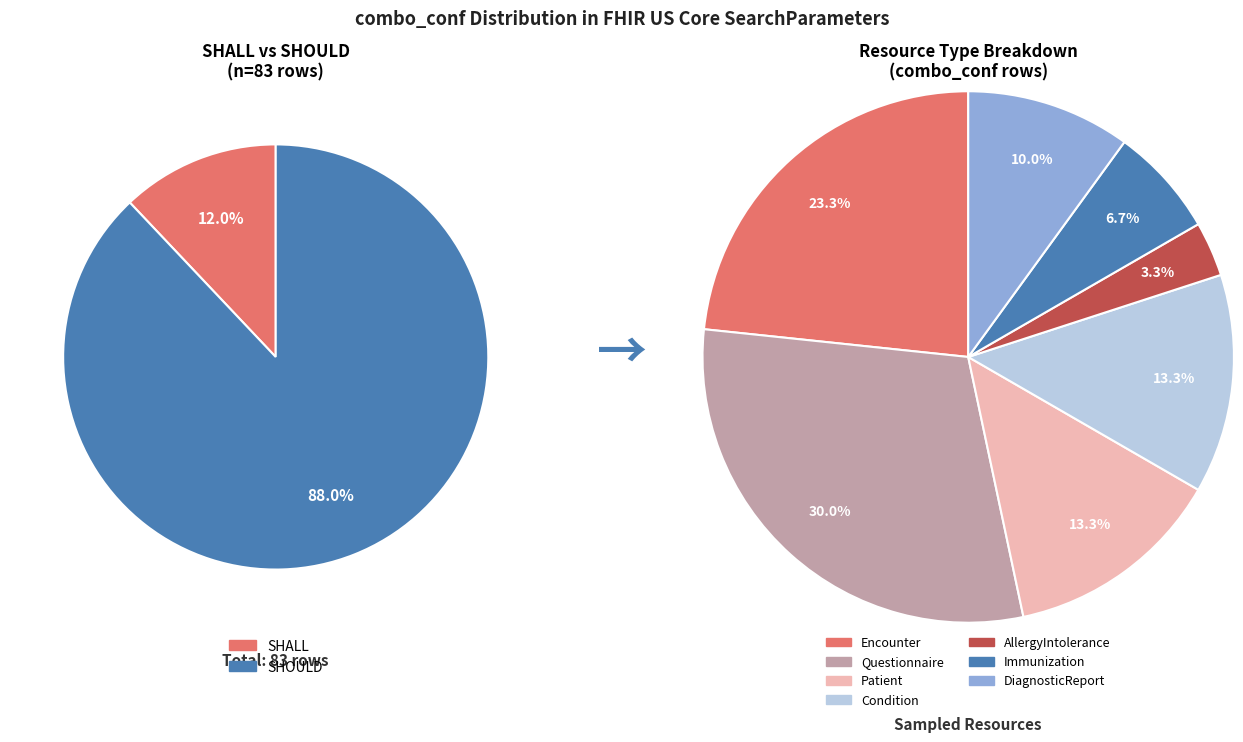

What is the total percentage of SHALL and SHOULD?

100.0%